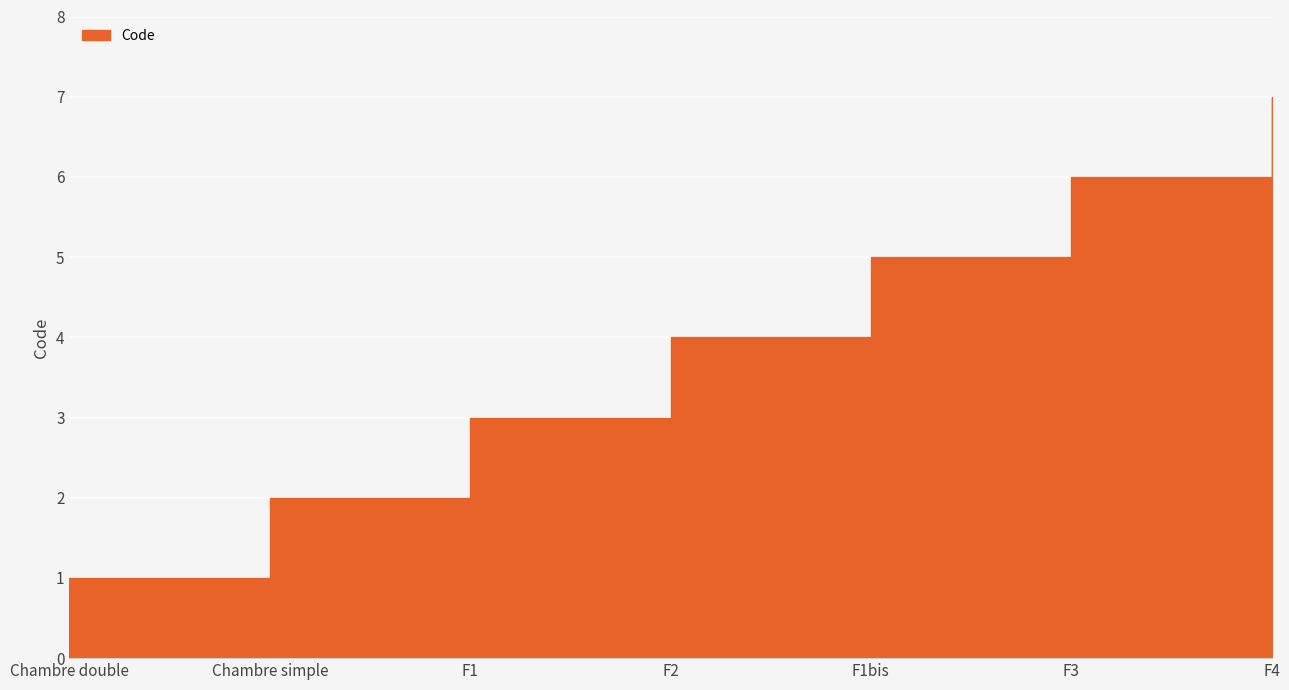

True or false: the data has more than 2 interior local peaks.

False